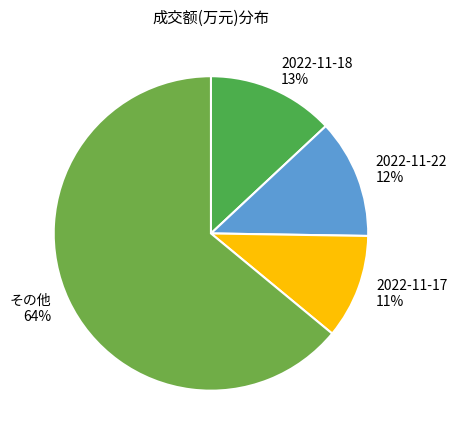

To the nearest percent, what is the average slice percentage?

25%